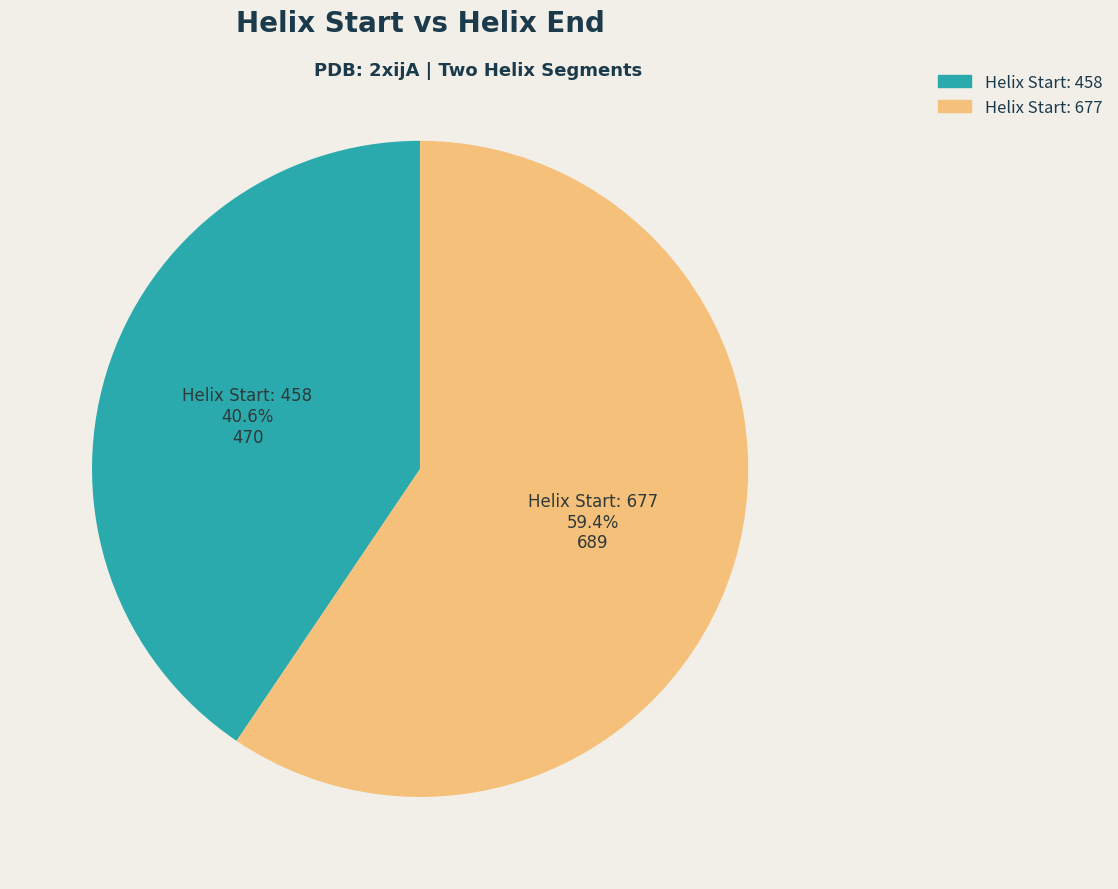

Count the number of slices in the pie.

2